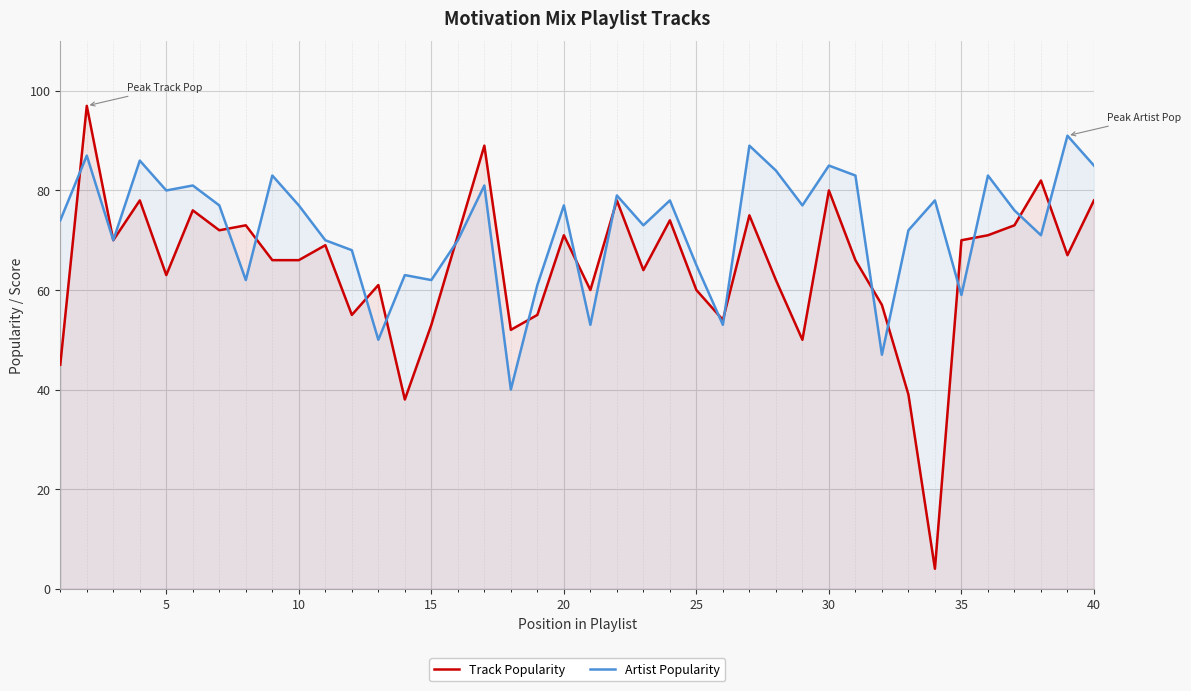

List the series in order of their peak value, lowest first.

Artist Popularity, Track Popularity